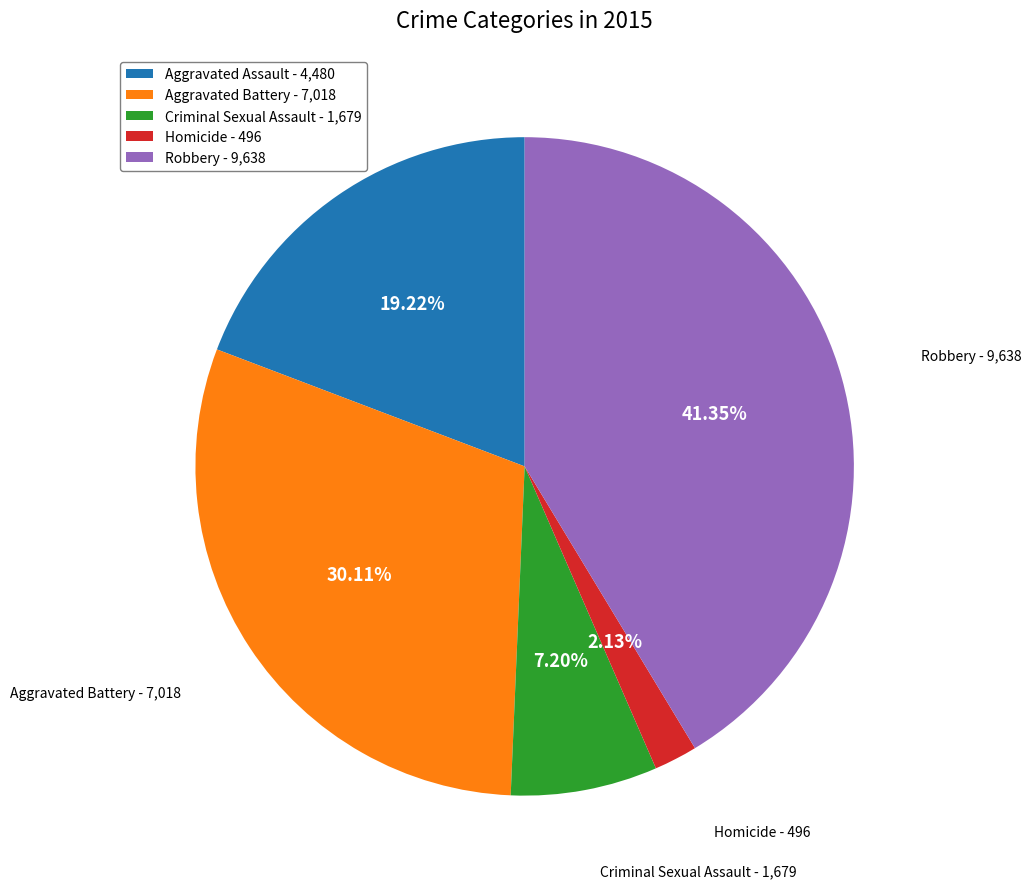

To the nearest percent, what is the difference between the Homicide and Aggravated Battery slice percentages?

28%